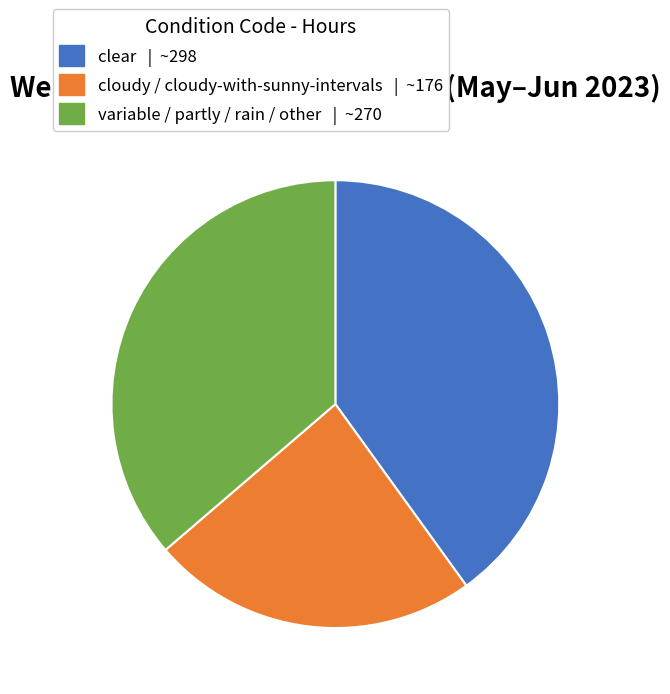

Is there any slice that represents more than half of the pie?

No